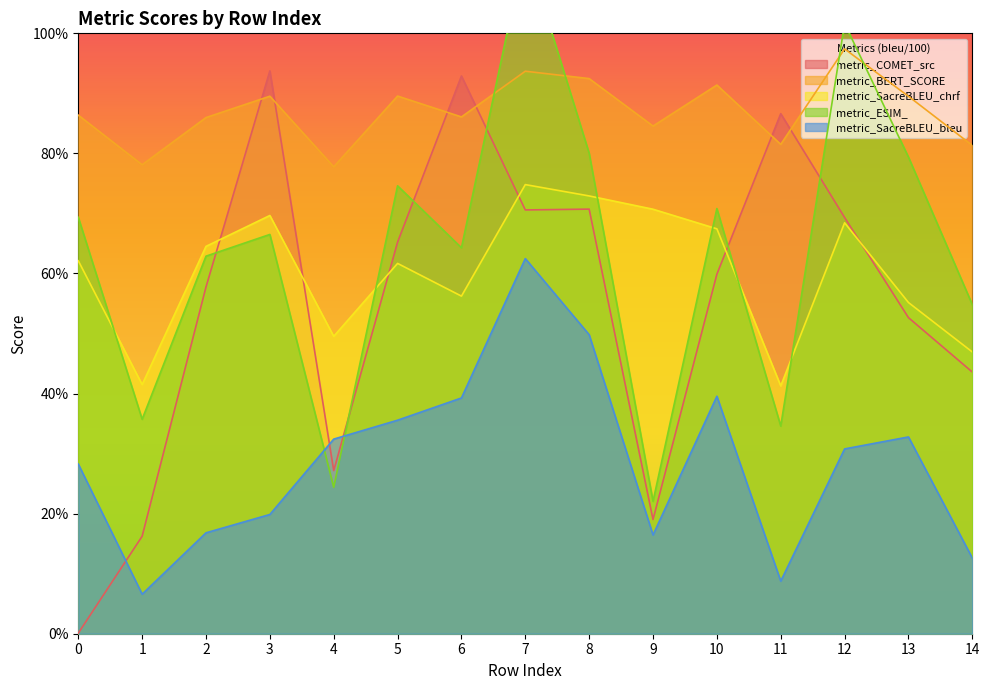

At which label is metric_ESIM_ closest to 0?

9